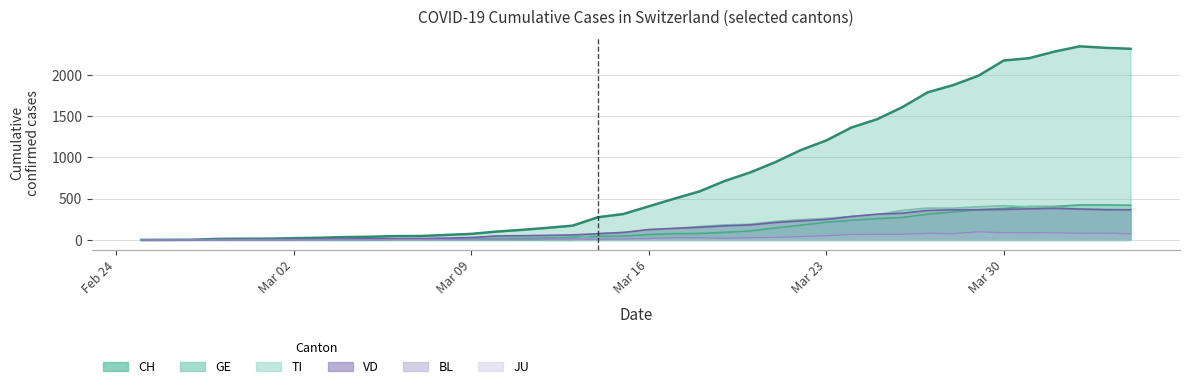

Does the chart display data point markers on the line(s)?

No